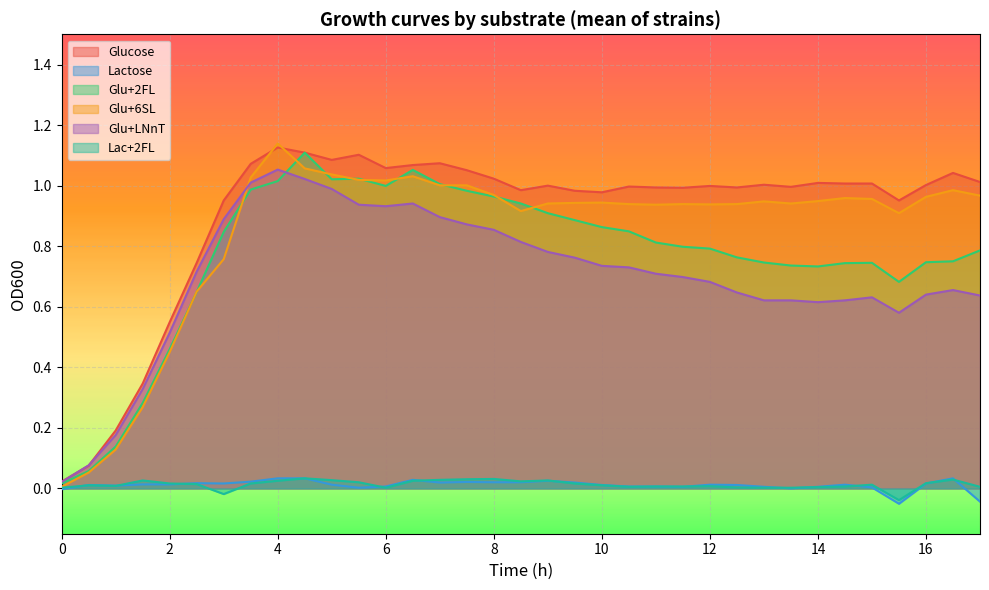

What are all the series names shown in the legend?

Glucose, Lactose, Glu+2FL, Glu+6SL, Glu+LNnT, Lac+2FL